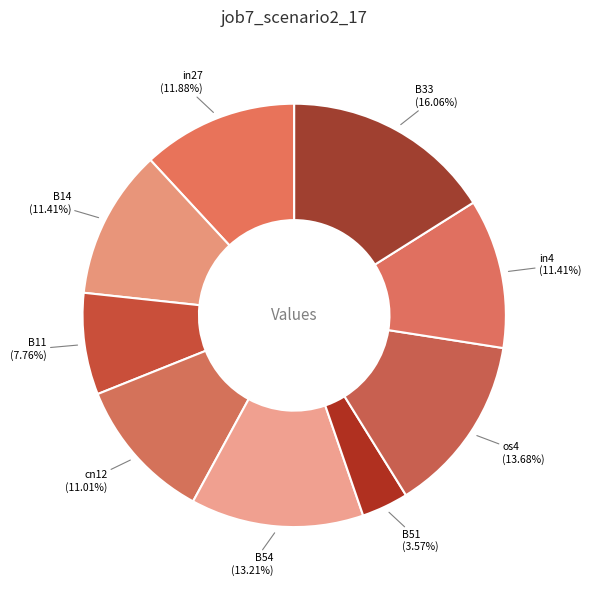

Do in27 and cn12 together represent more than half of the pie?

No